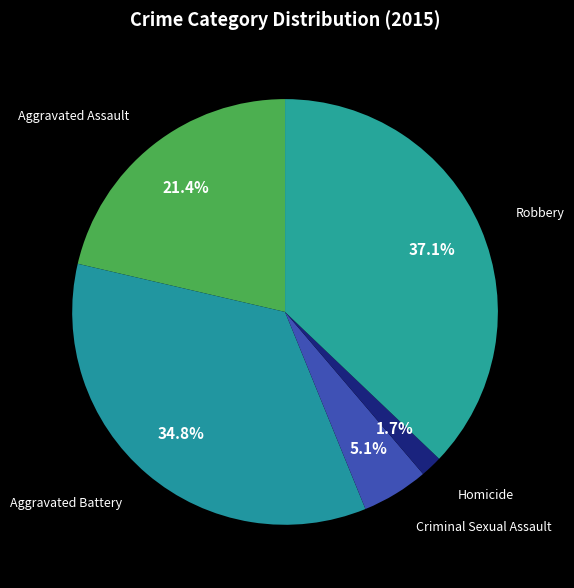

To the nearest percent, what is the combined percentage of Homicide and Aggravated Battery?

36%